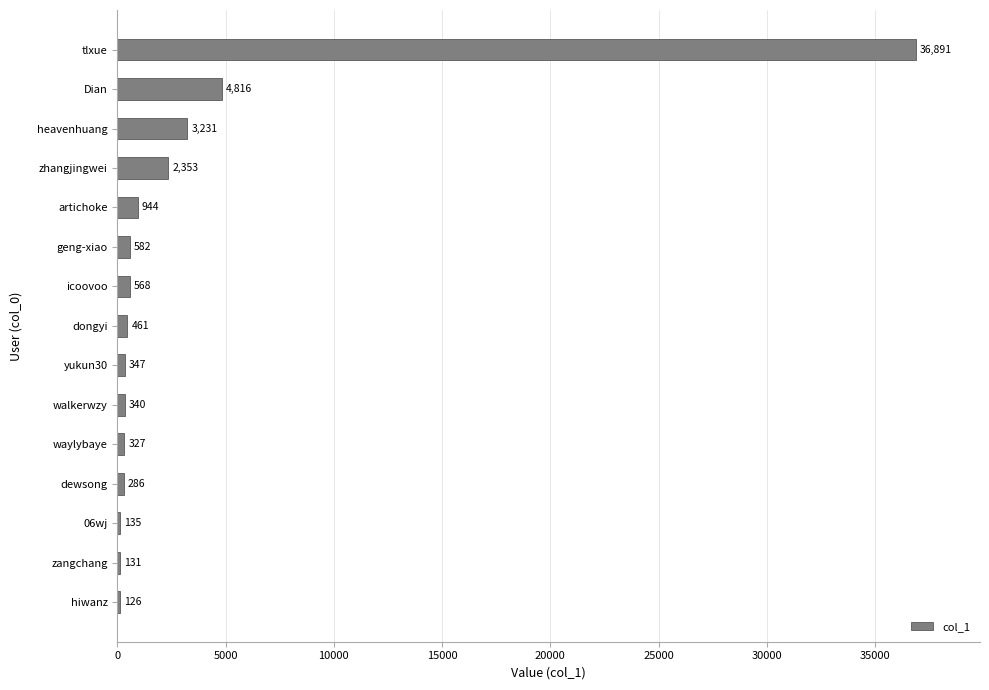

What is the approximate value at zangchang, to the nearest 50?

150